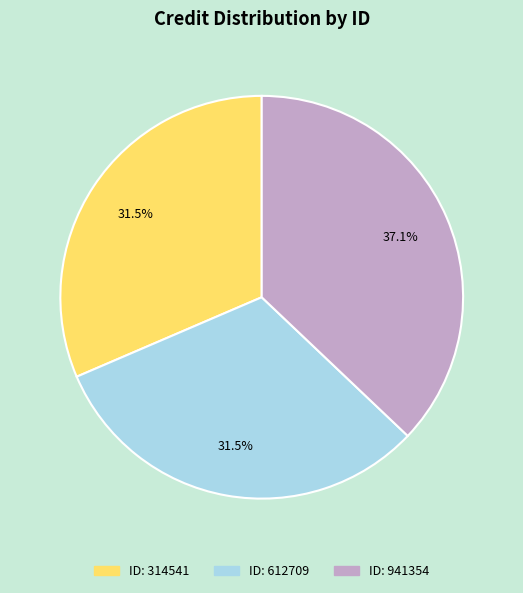

Is there a majority slice in this chart?

No